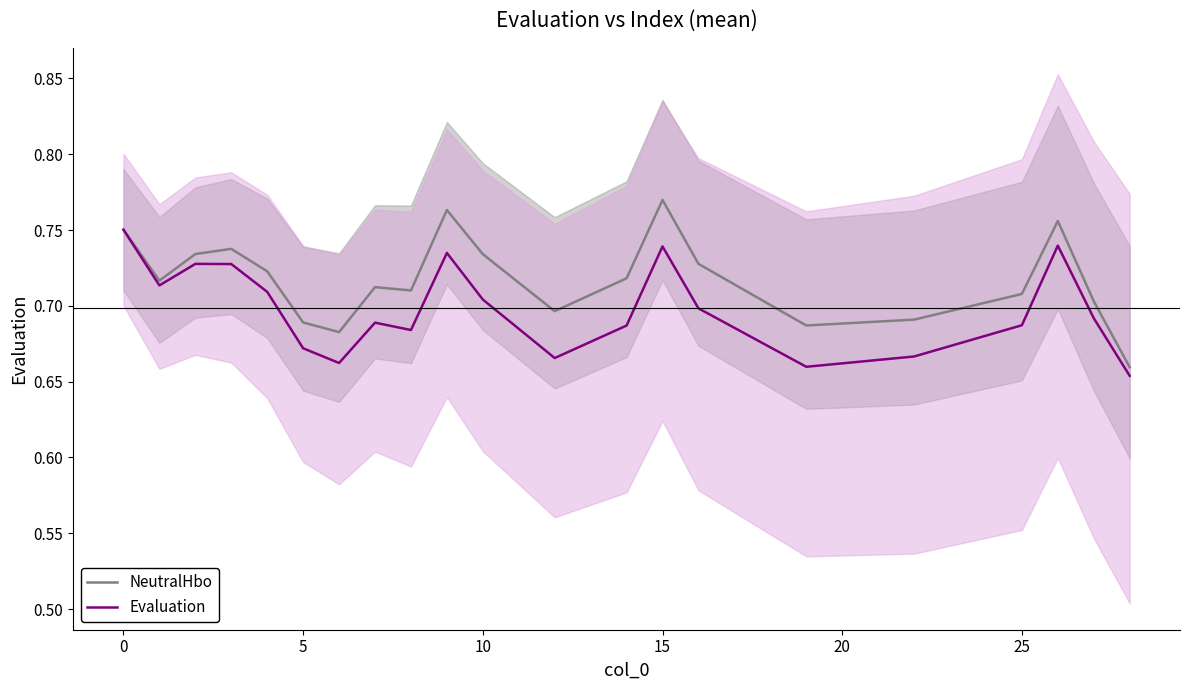

Is the value of Evaluation at 16 greater than the value of NeutralHbo at 10?

No